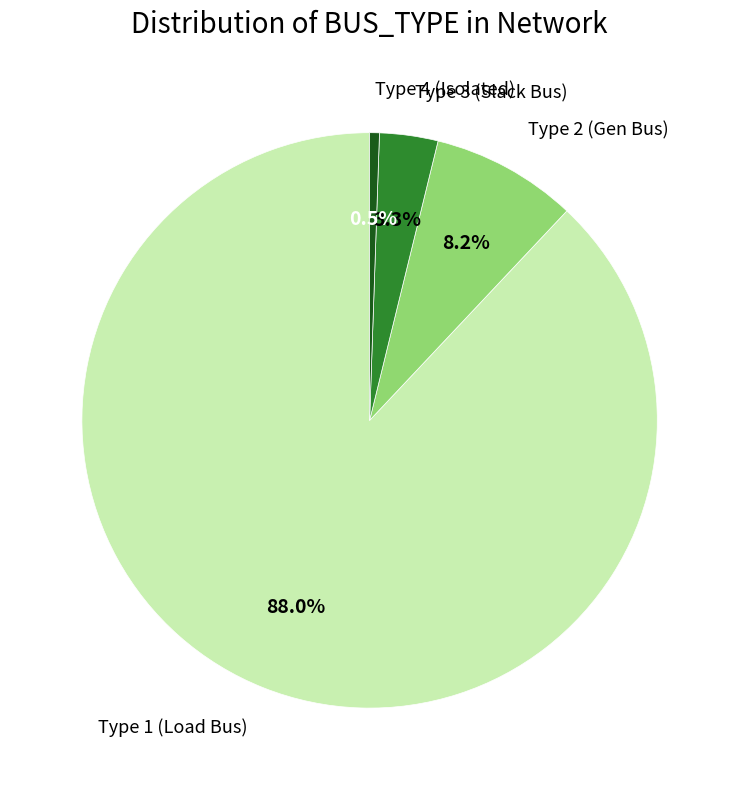

Is there a majority slice in this chart?

Yes